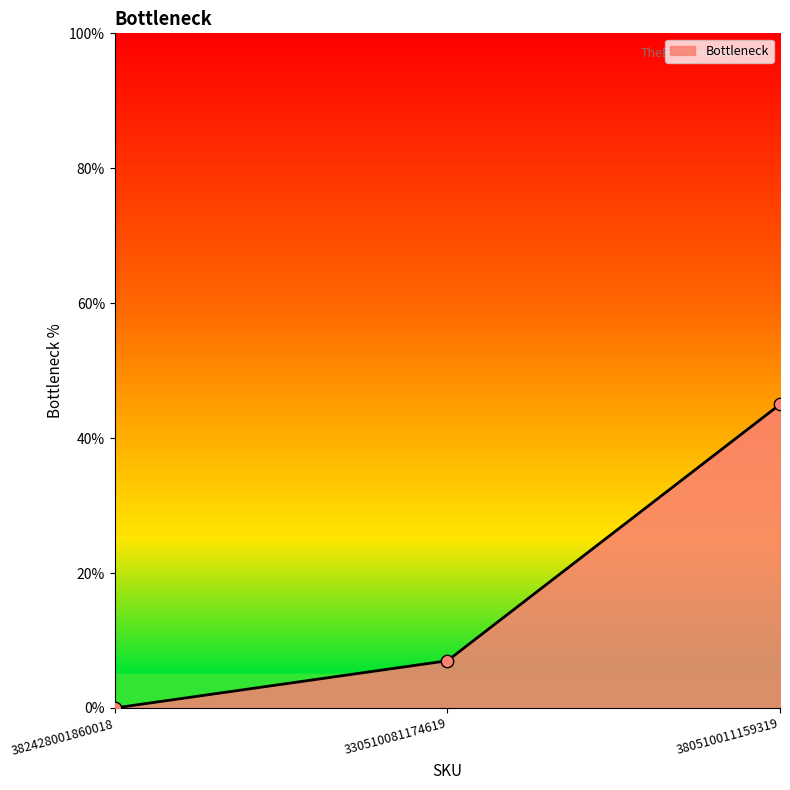

What is the change in value from 382428001860018 to 380510011159319?

+45